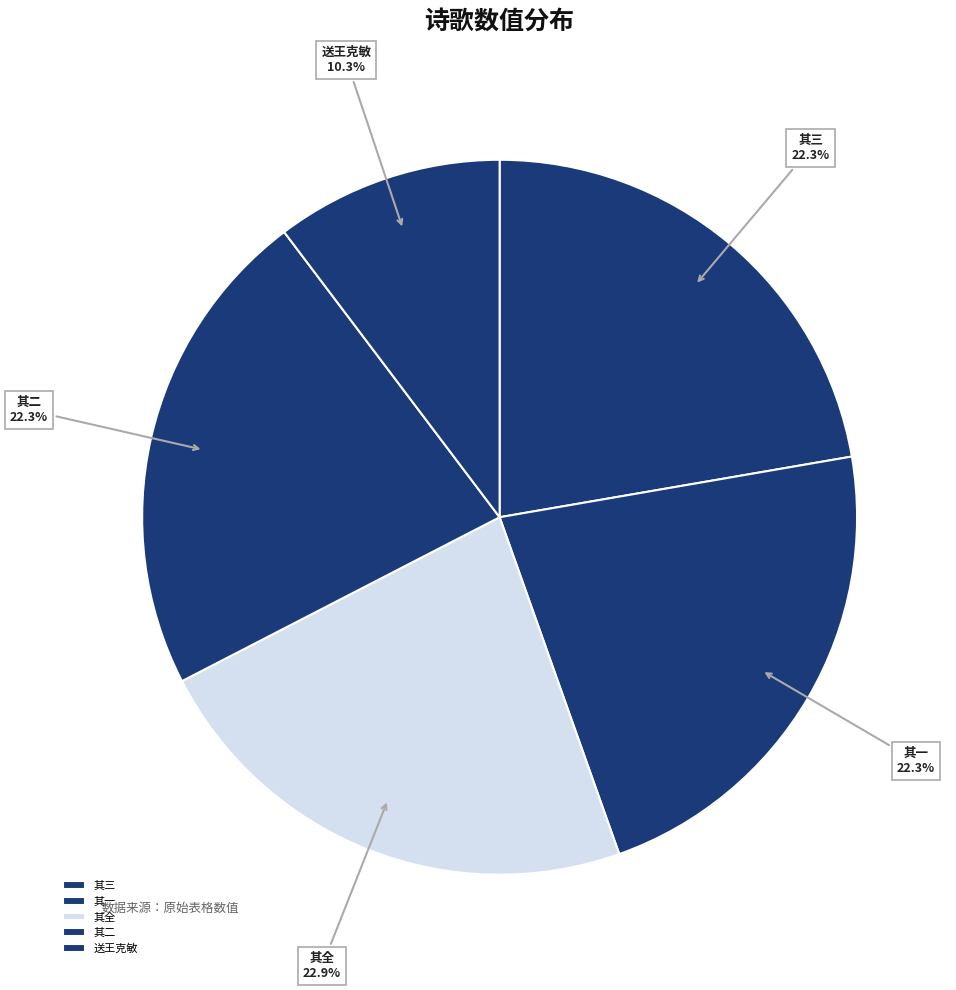

What is the smallest slice in the pie chart?

送王克敏